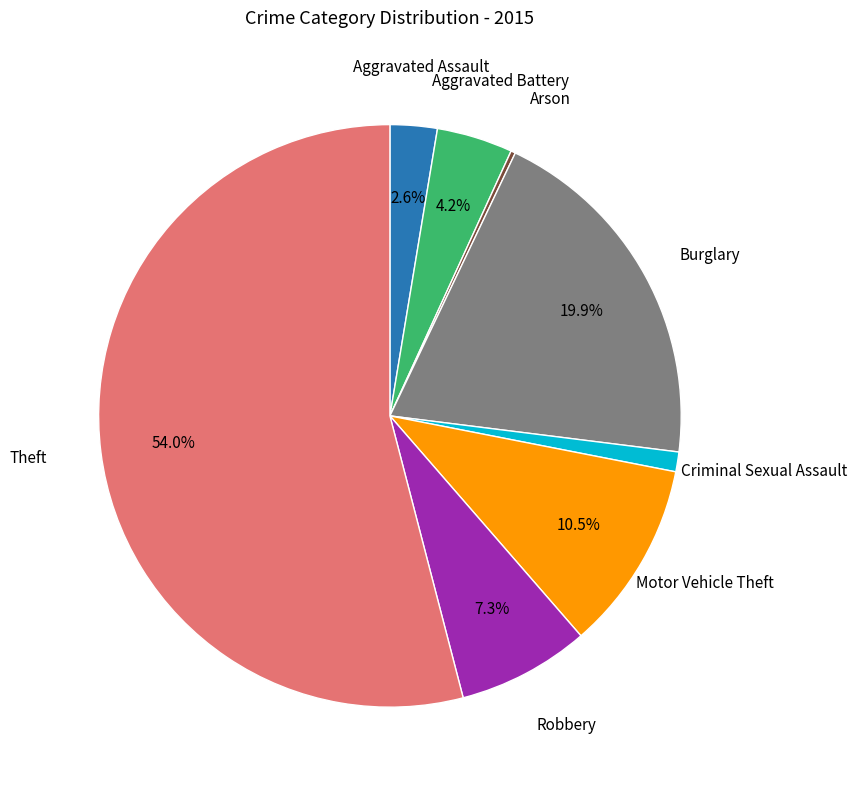

Is there a majority slice in this chart?

Yes